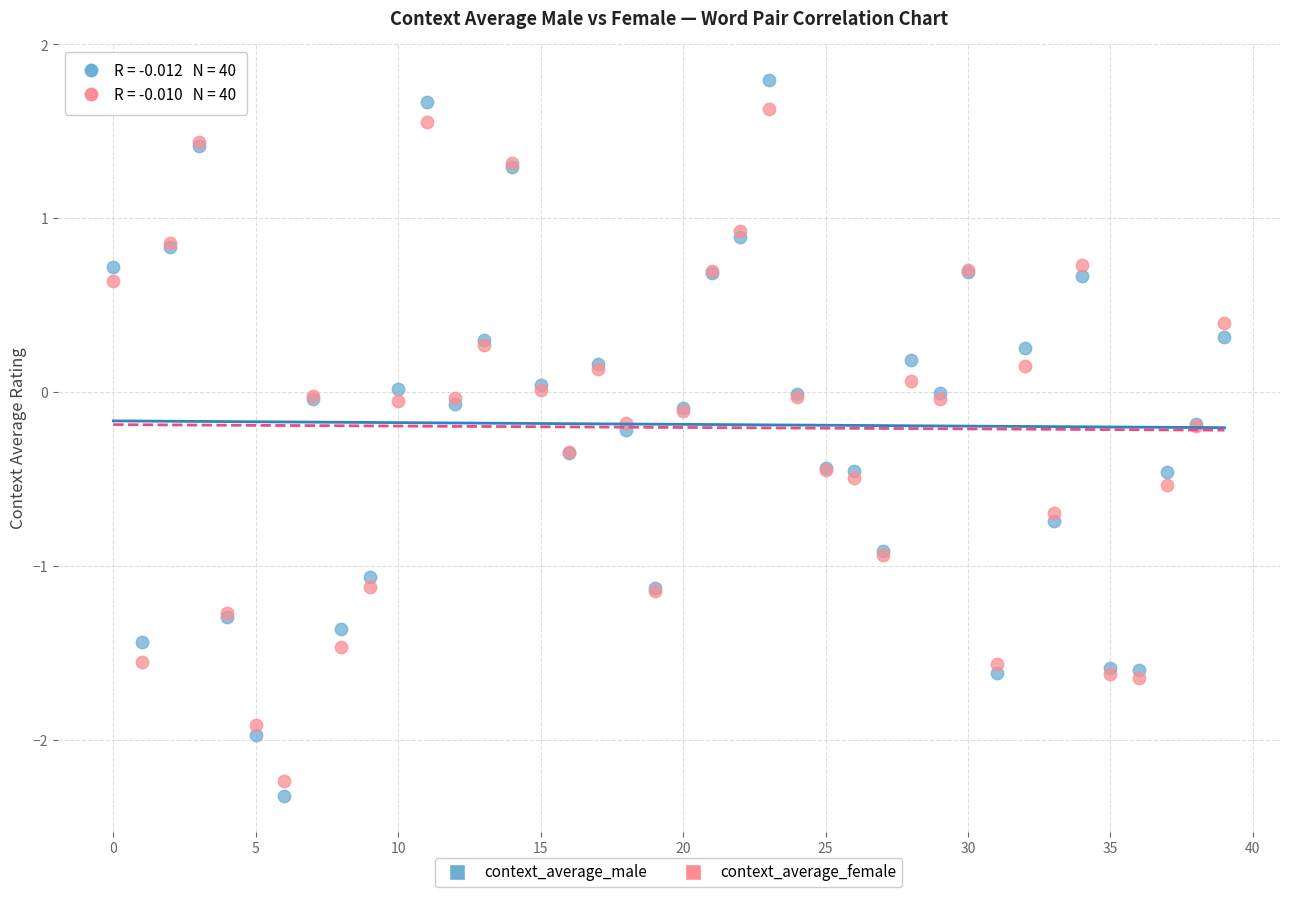

Which series has the widest spread of Y values?

context_average_male